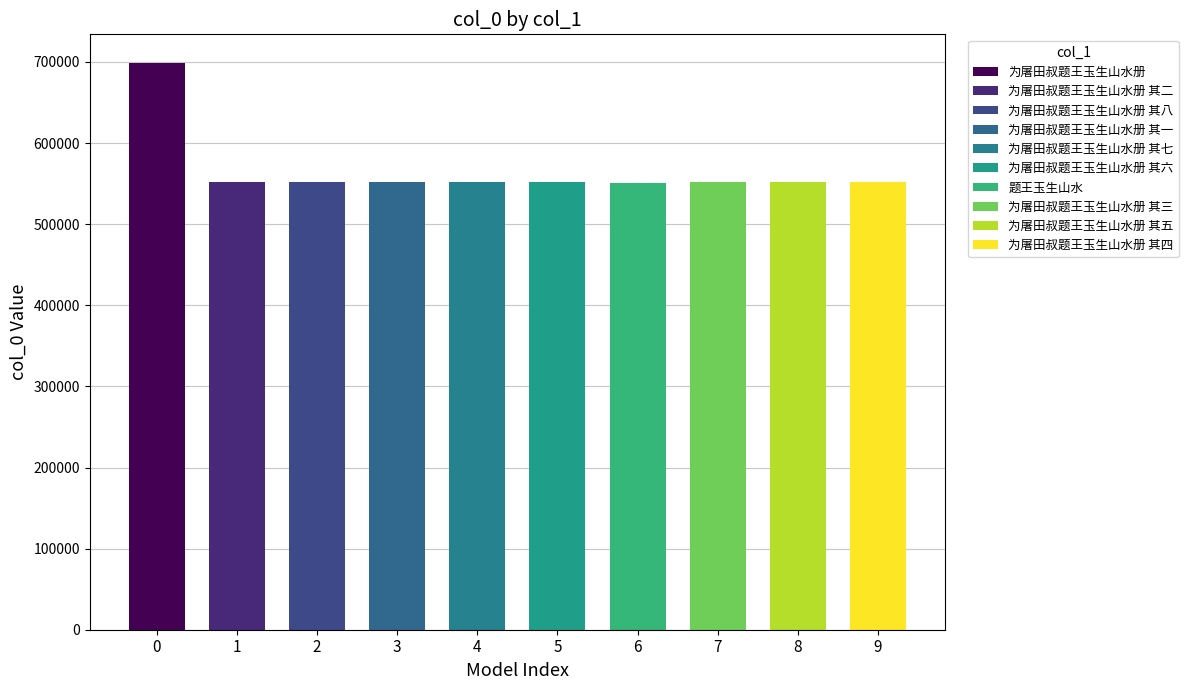

Reading left to right, extract all data points from this chart.

699119	551836	551842	551835	551841	551840	550410	551837	551839	551838